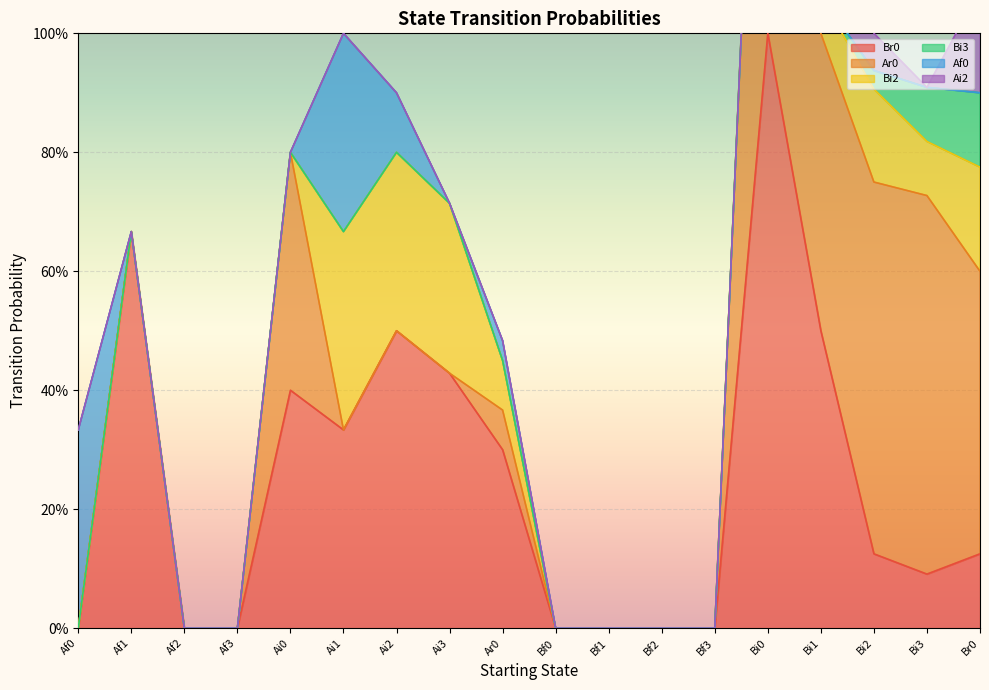

What is the label of the 12th point from the right?

Ai2